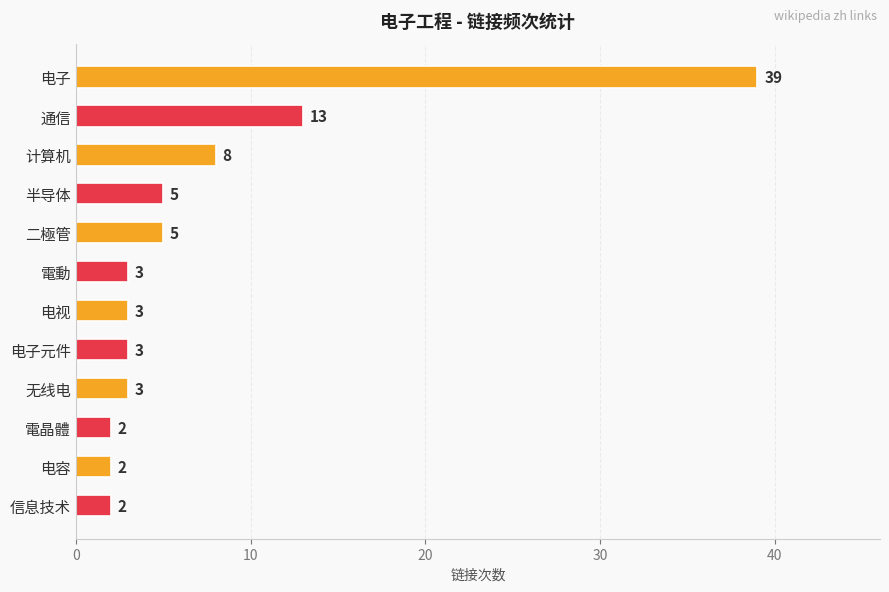

What is the sum of all values?

88